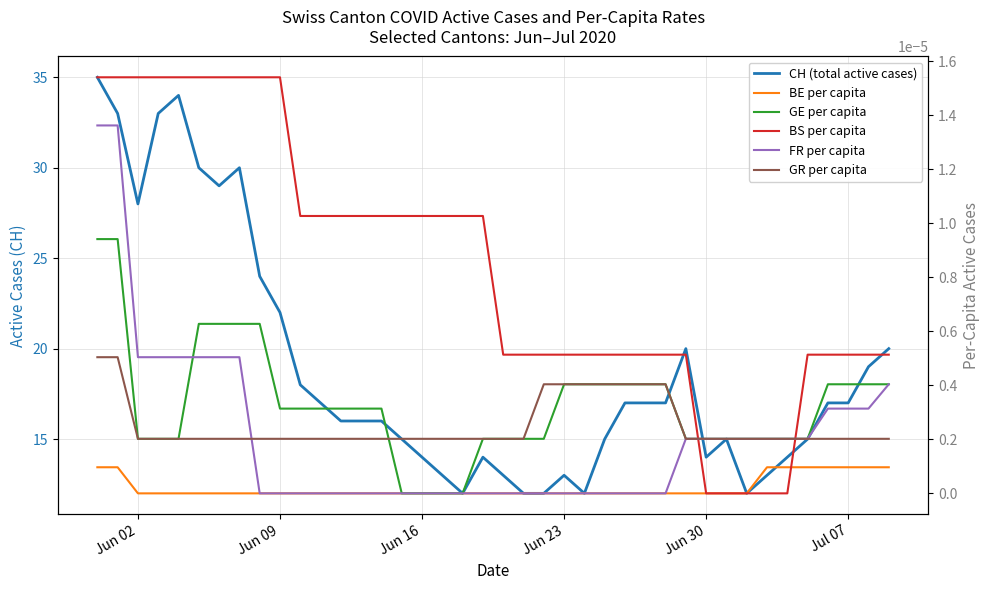

Reading left to right, list all the values displayed in this chart.

CH (total active cases): 35.0	33.0	28.0	33.0	34.0	30.0	29.0	30.0	24.0	22.0	18.0	17.0	16.0	16.0	16.0	15.0	14.0	13.0	12.0	14.0	13.0	12.0	12.0	13.0	12.0	15.0	17.0	17.0	17.0	20.0	14.0	15.0	12.0	13.0	14.0	15.0	17.0	17.0	19.0	20.0
BE per capita: 0.0	0.0	0.0	0.0	0.0	0.0	0.0	0.0	0.0	0.0	0.0	0.0	0.0	0.0	0.0	0.0	0.0	0.0	0.0	0.0	0.0	0.0	0.0	0.0	0.0	0.0	0.0	0.0	0.0	0.0	0.0	0.0	0.0	0.0	0.0	0.0	0.0	0.0	0.0	0.0
GE per capita: 0.0	0.0	0.0	0.0	0.0	0.0	0.0	0.0	0.0	0.0	0.0	0.0	0.0	0.0	0.0	0.0	0.0	0.0	0.0	0.0	0.0	0.0	0.0	0.0	0.0	0.0	0.0	0.0	0.0	0.0	0.0	0.0	0.0	0.0	0.0	0.0	0.0	0.0	0.0	0.0
BS per capita: 0.0	0.0	0.0	0.0	0.0	0.0	0.0	0.0	0.0	0.0	0.0	0.0	0.0	0.0	0.0	0.0	0.0	0.0	0.0	0.0	0.0	0.0	0.0	0.0	0.0	0.0	0.0	0.0	0.0	0.0	0.0	0.0	0.0	0.0	0.0	0.0	0.0	0.0	0.0	0.0
FR per capita: 0.0	0.0	0.0	0.0	0.0	0.0	0.0	0.0	0.0	0.0	0.0	0.0	0.0	0.0	0.0	0.0	0.0	0.0	0.0	0.0	0.0	0.0	0.0	0.0	0.0	0.0	0.0	0.0	0.0	0.0	0.0	0.0	0.0	0.0	0.0	0.0	0.0	0.0	0.0	0.0
GR per capita: 0.0	0.0	0.0	0.0	0.0	0.0	0.0	0.0	0.0	0.0	0.0	0.0	0.0	0.0	0.0	0.0	0.0	0.0	0.0	0.0	0.0	0.0	0.0	0.0	0.0	0.0	0.0	0.0	0.0	0.0	0.0	0.0	0.0	0.0	0.0	0.0	0.0	0.0	0.0	0.0